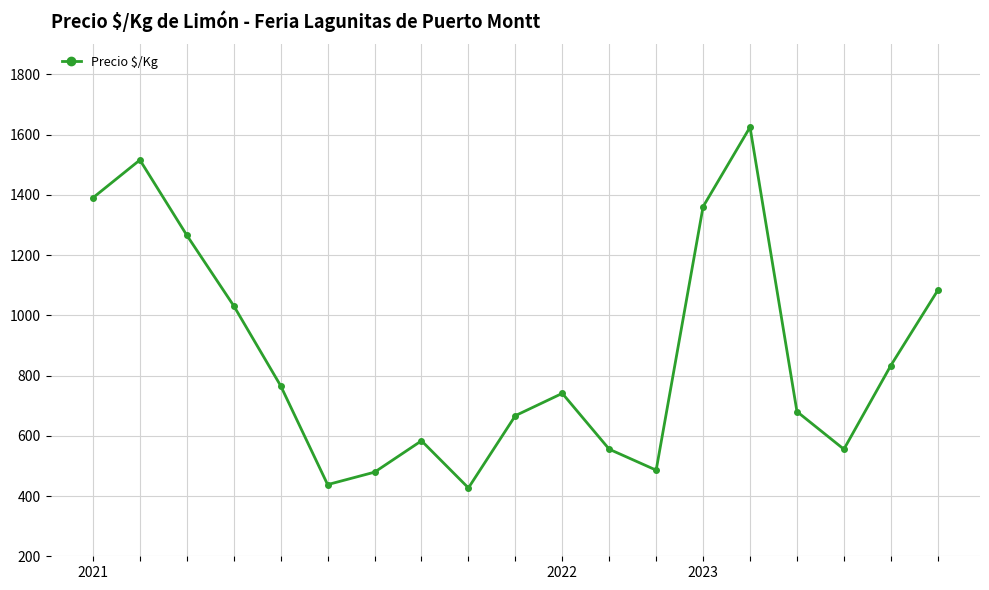

What is the difference between the maximum and minimum values?

1198.0